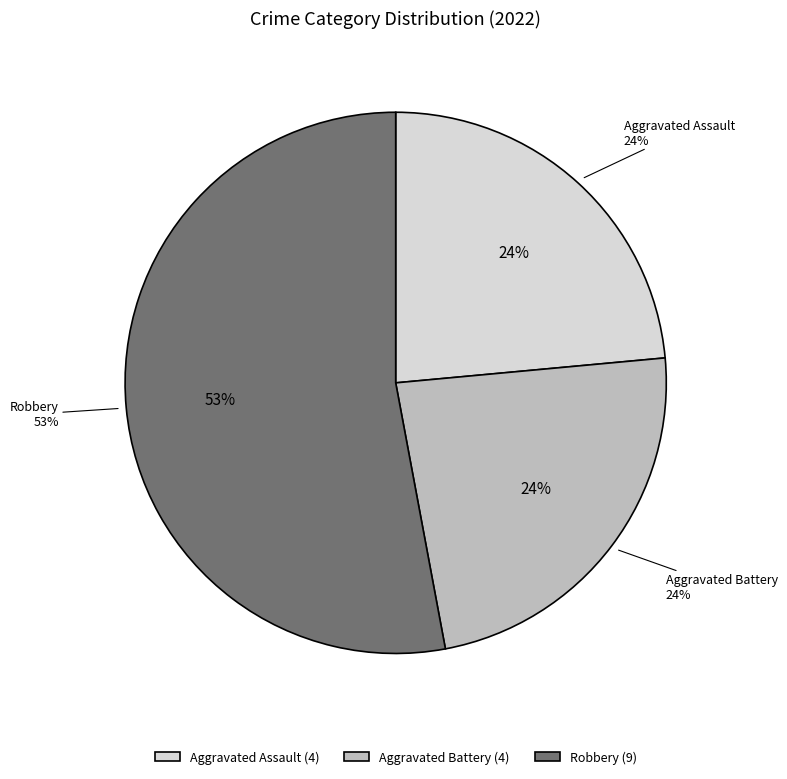

Which category accounts for the majority?

Robbery